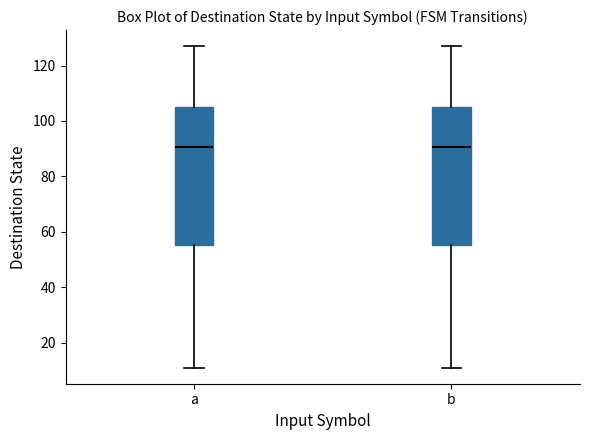

Reading left to right, read every box against the y-axis: the position of its median line, the range the box covers, and the ends of its whiskers. The values are not printed on the chart, so give them approximately, as read against the axis.

a: median 90, box 56 to 106, whiskers 12 to 128
b: median 90, box 56 to 106, whiskers 12 to 128